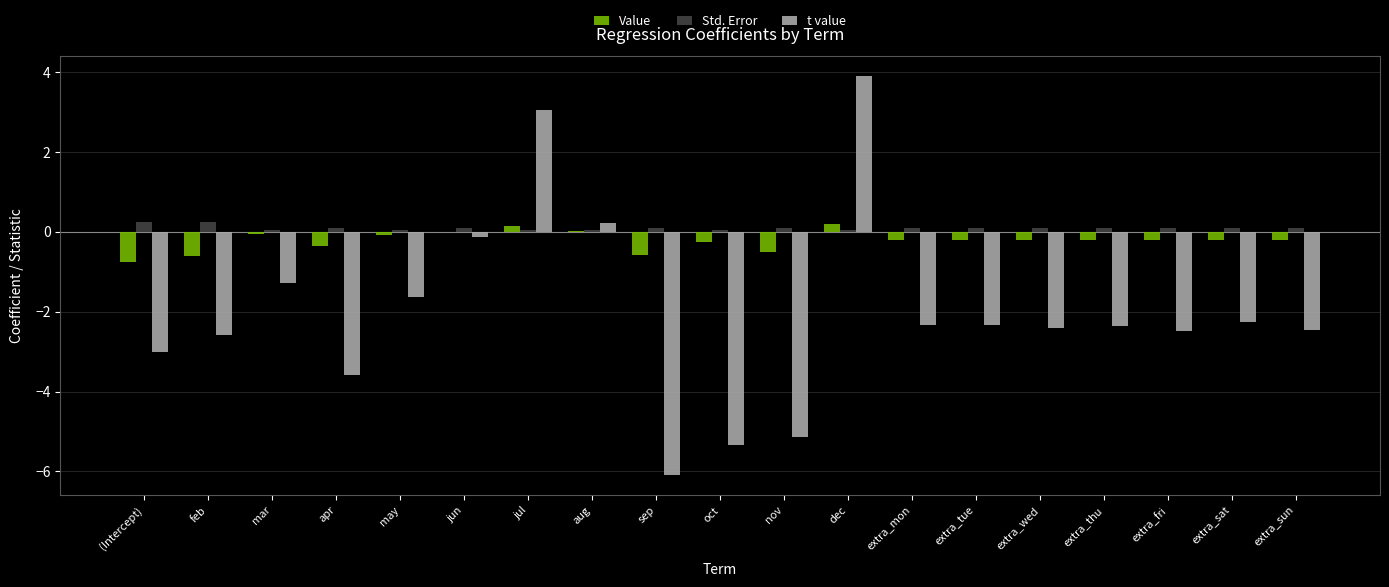

What is the sum of all Std. Error values?

1.8